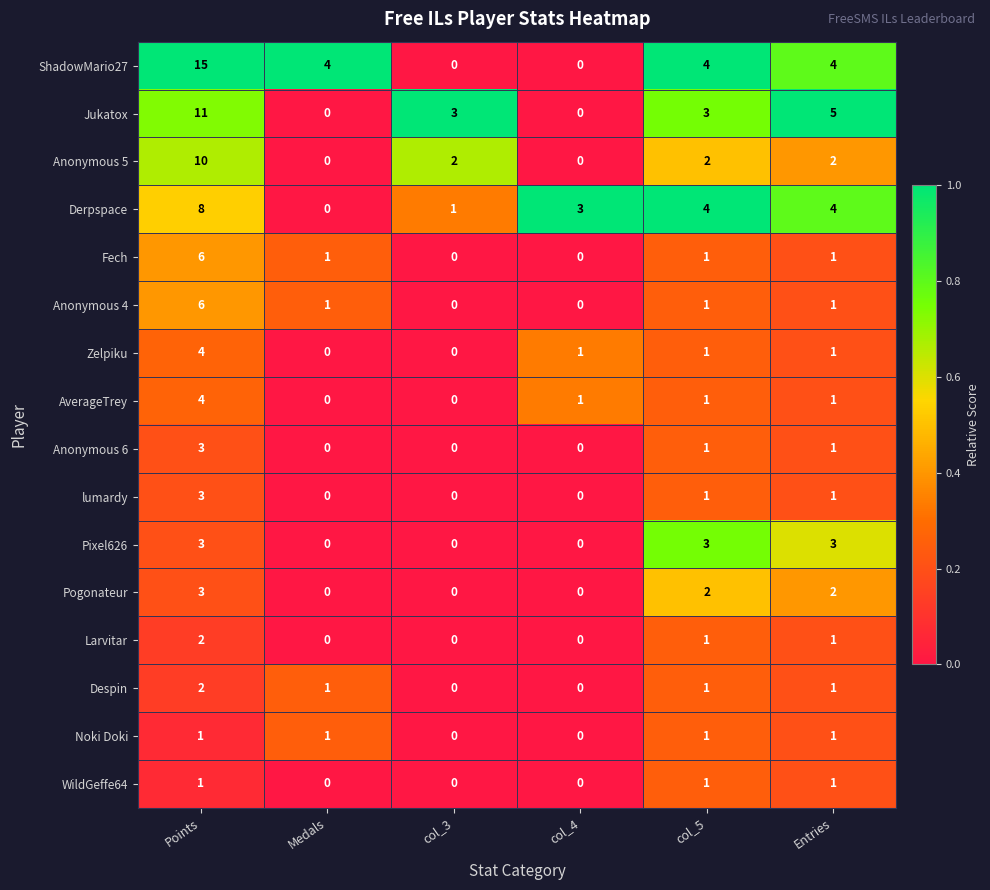

Which label corresponds to the largest value in the chart?

Points